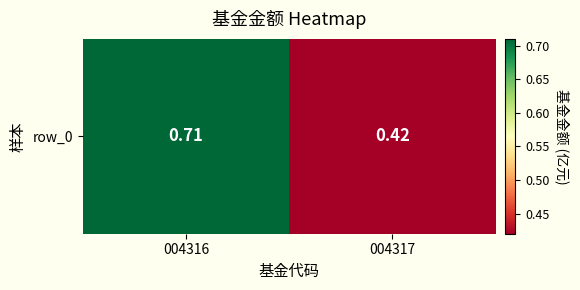

Reading left to right, extract all data points from this chart.

0.7	0.4